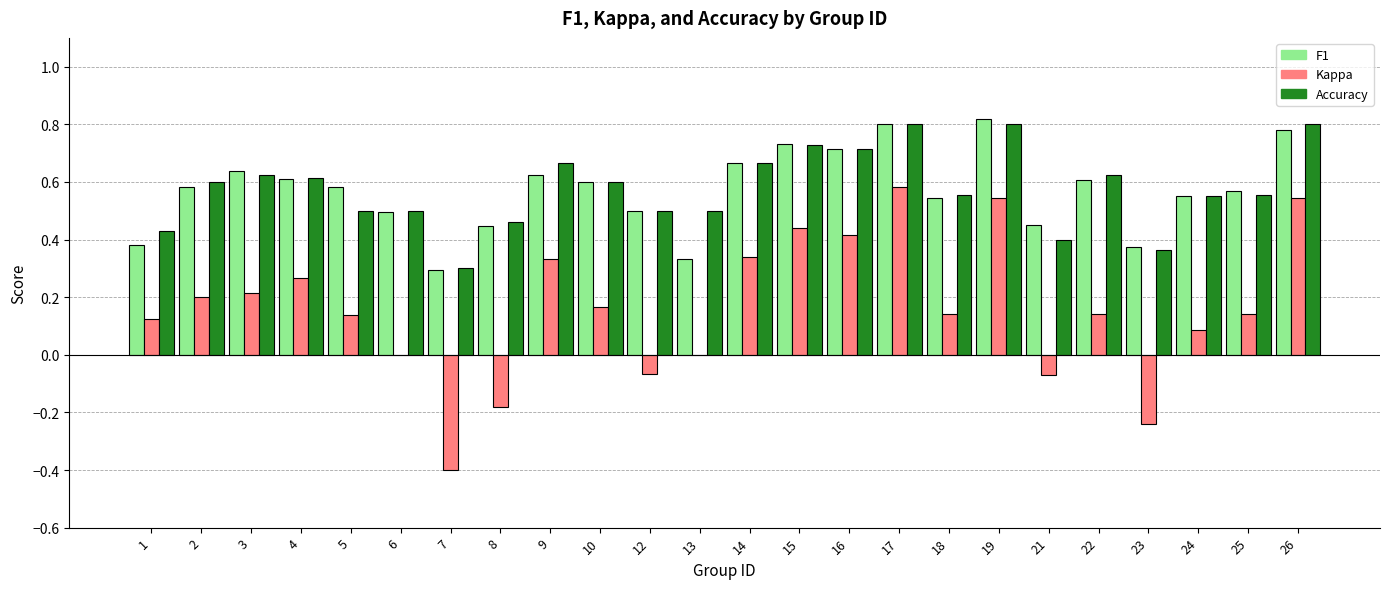

What is the total value across all series at 5?

1.2